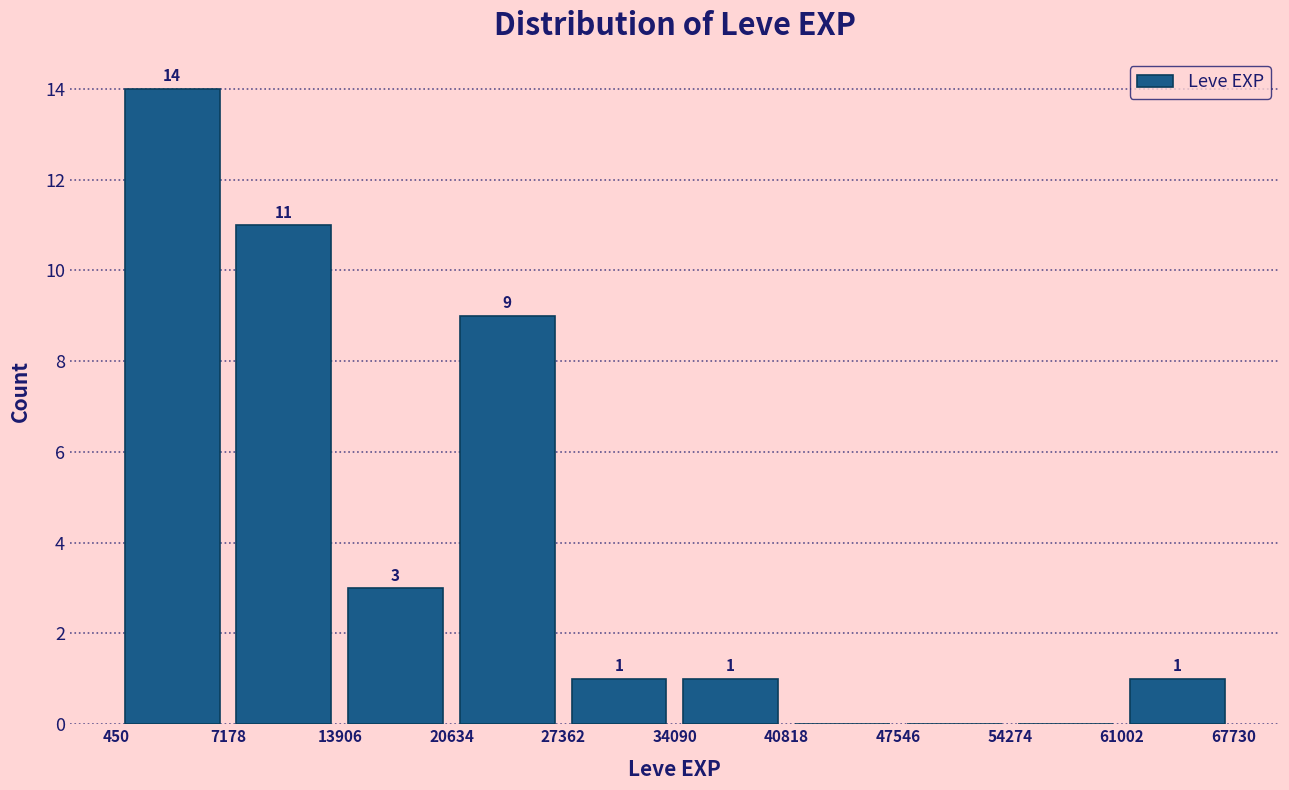

Over which range of the x-axis is the bar tallest?

450 to 7178